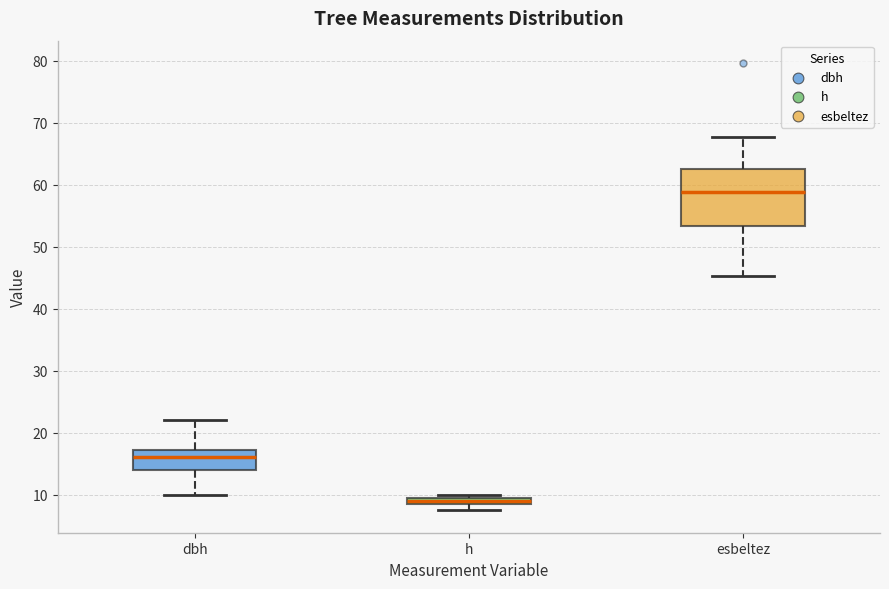

Which box is the tallest, from its lower edge to its upper edge?

esbeltez